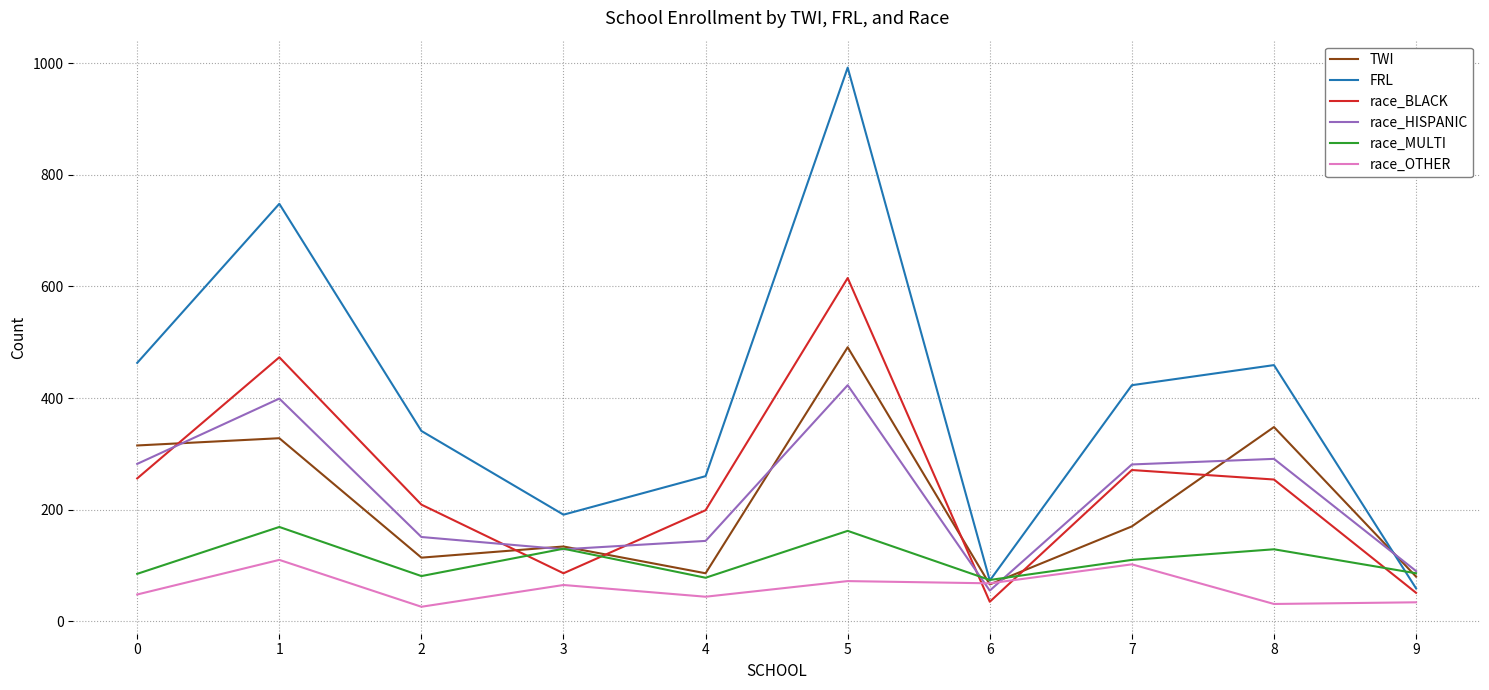

What is the total value across all series at 4?

811